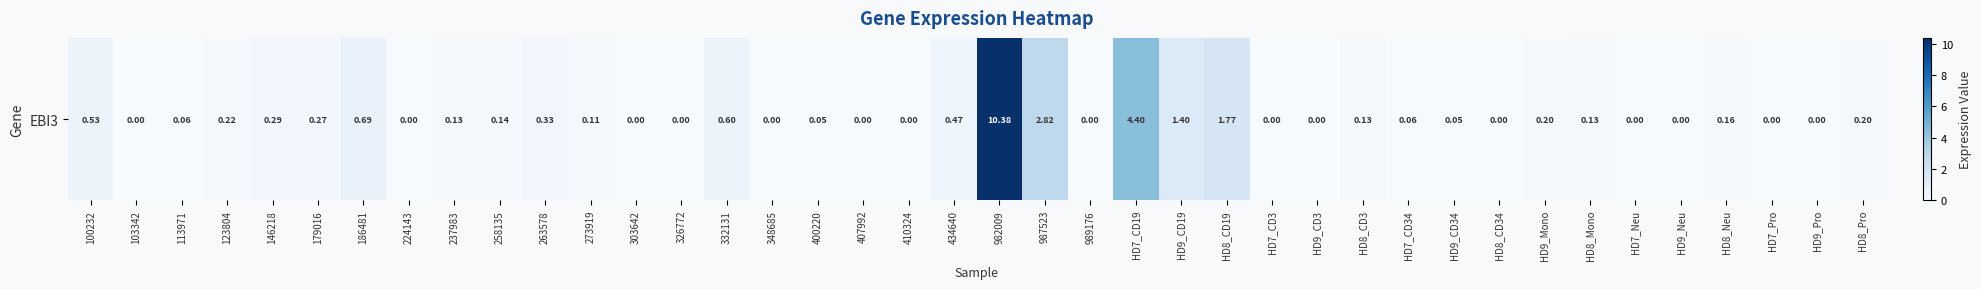

True or false: the data shows 0.1 at HD8_Pro.

False